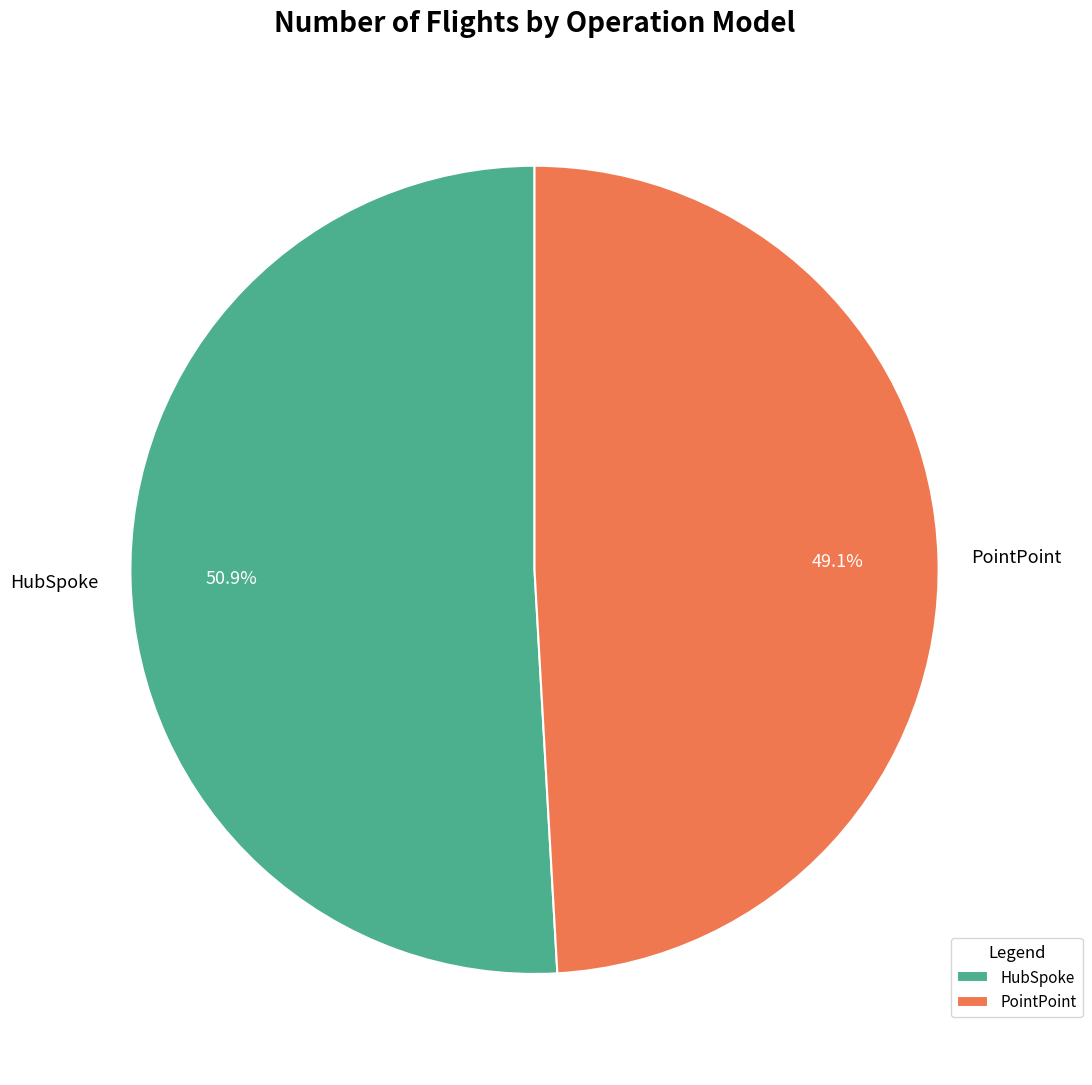

Is it true that HubSpoke is 51% of the pie?

True